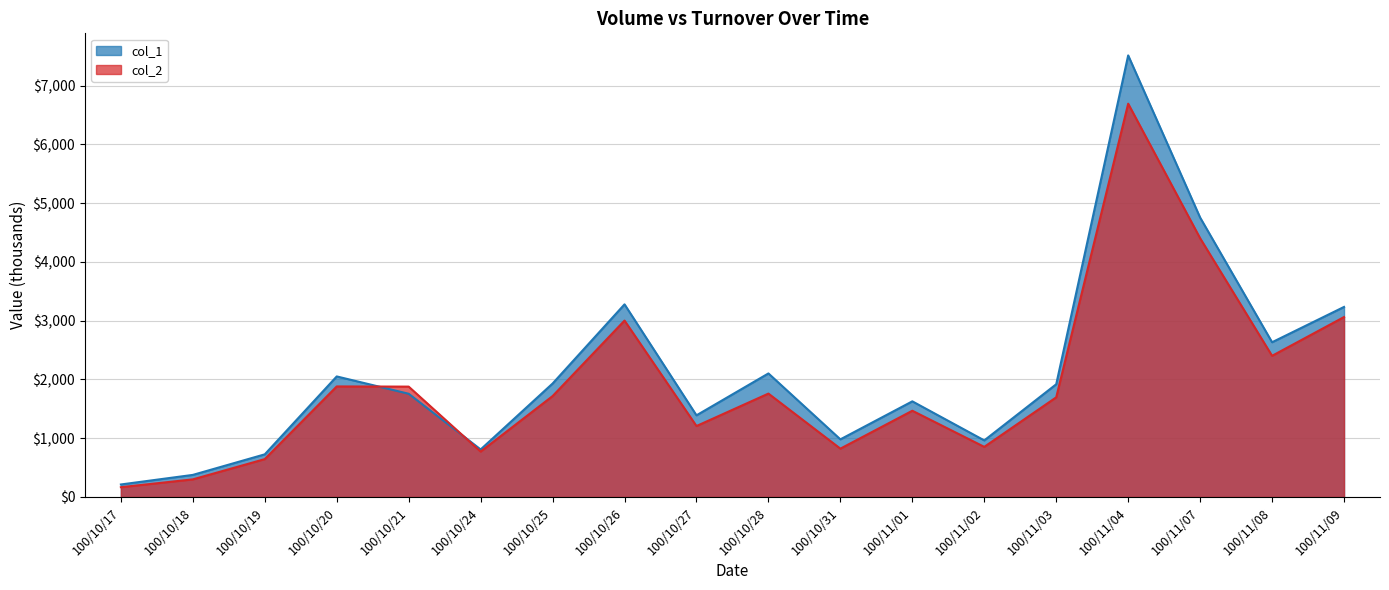

What is the lowest value of the col_1 series?

213.0